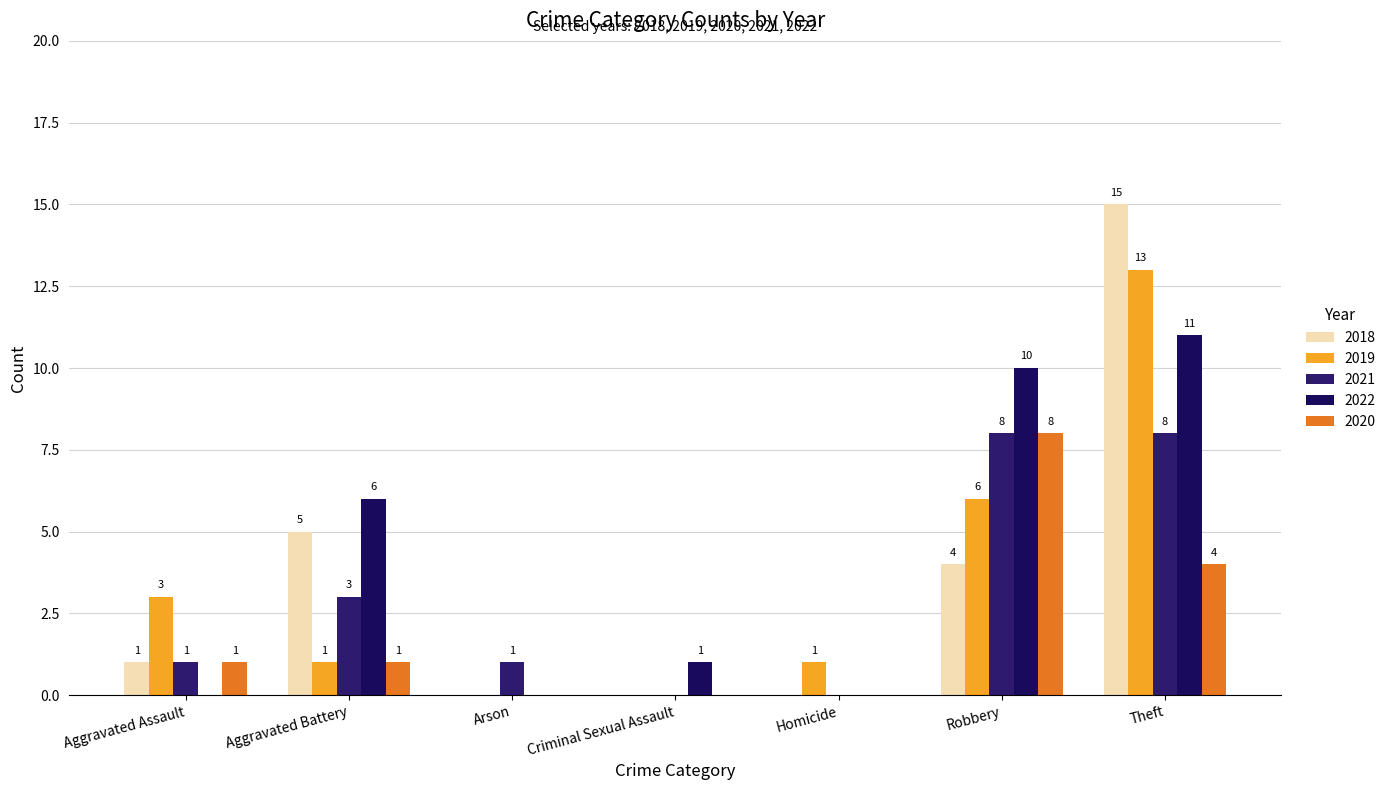

What is the spread (max minus min) of values at Robbery?

6